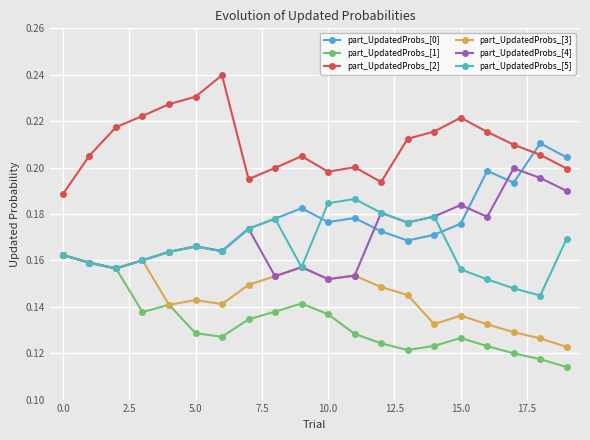

What is the value of the part_UpdatedProbs_[3] point at the 17th from the left?

0.1